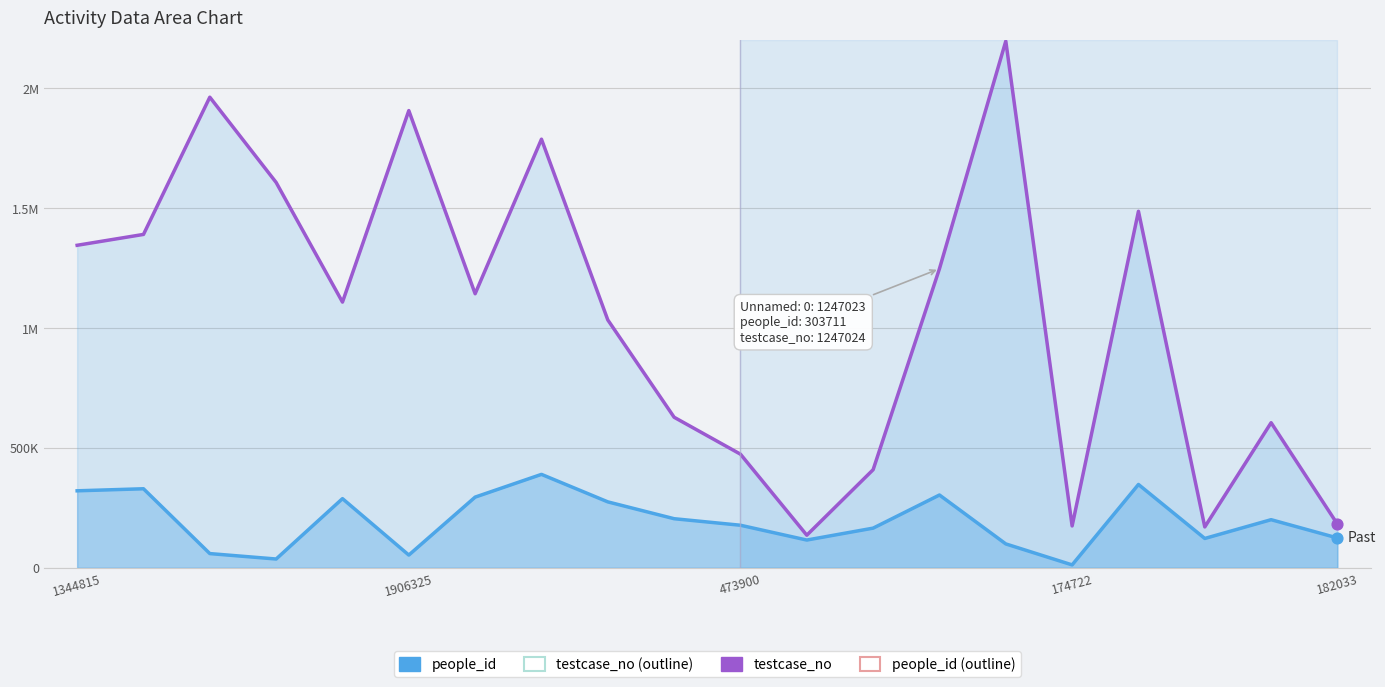

Which series has the largest total across all categories?

testcase_no line